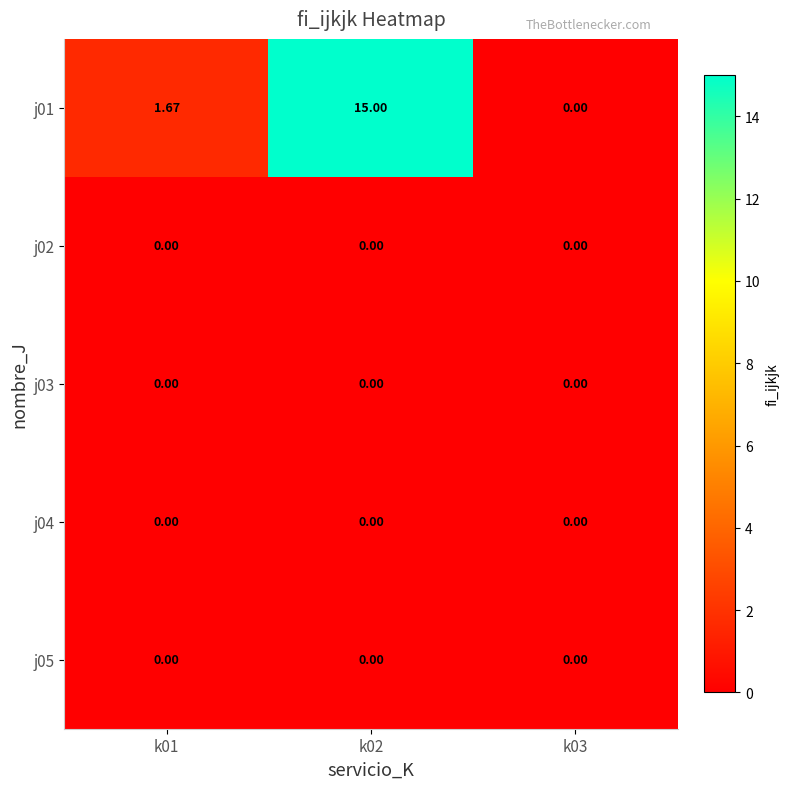

Count the number of data series in this chart.

5